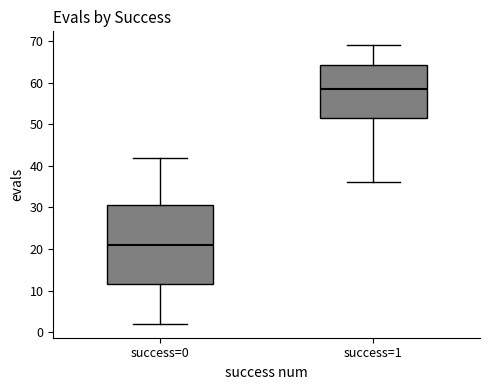

Which box's median line is the lowest?

success=0